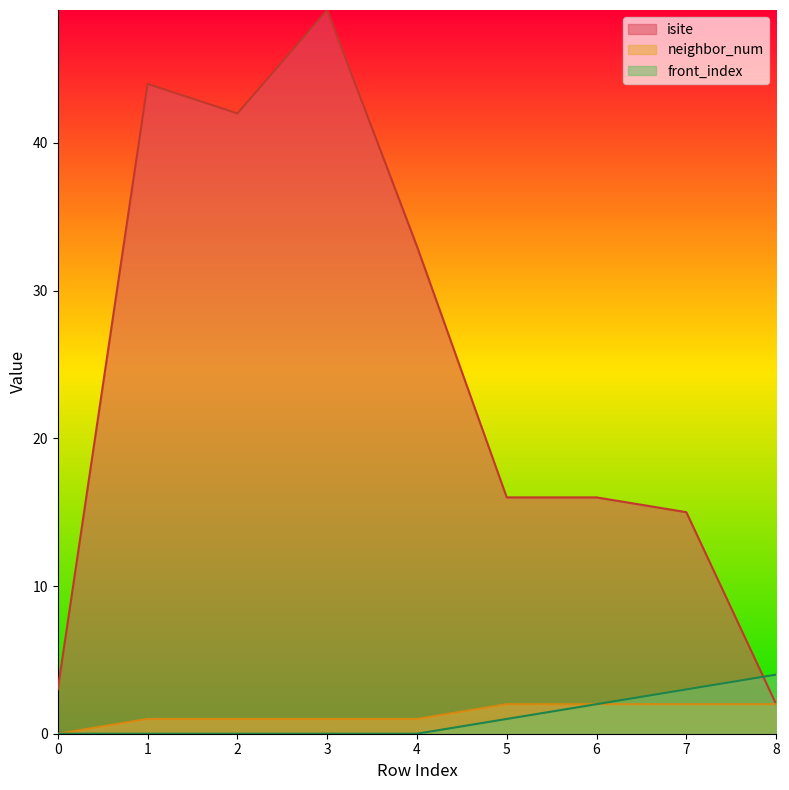

How many front_index values are between 0 and 2?

7